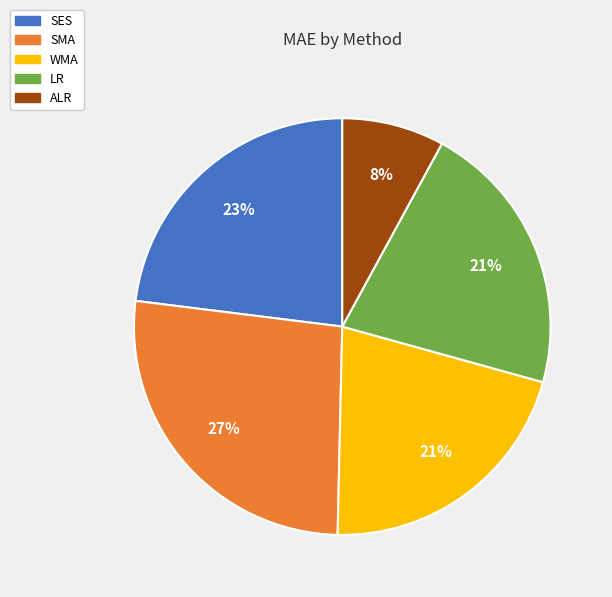

Do LR and SES together represent more than half of the pie?

No